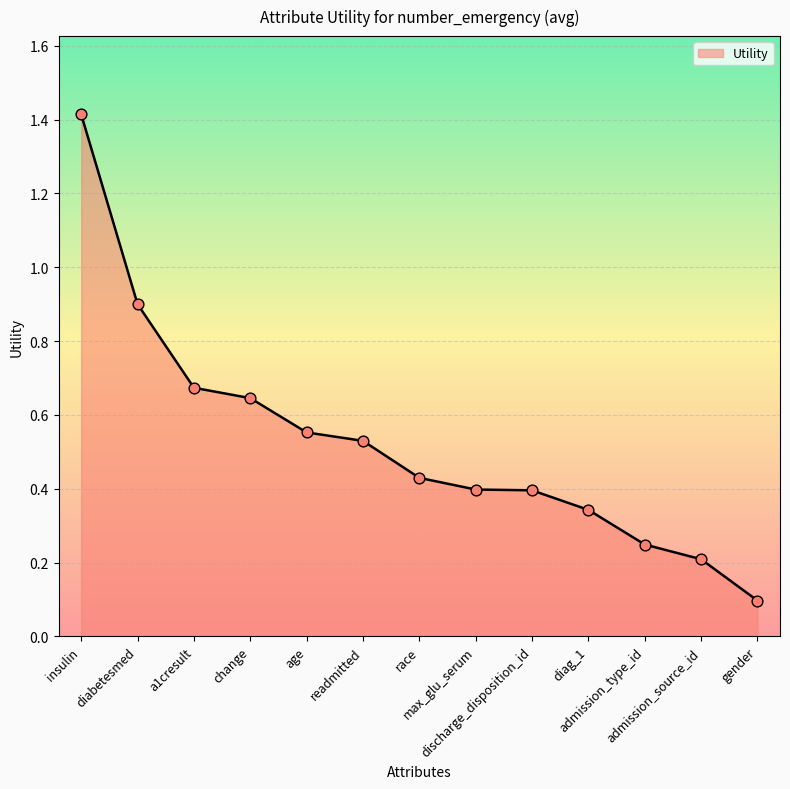

What is the change in value from change to readmitted?

-0.1